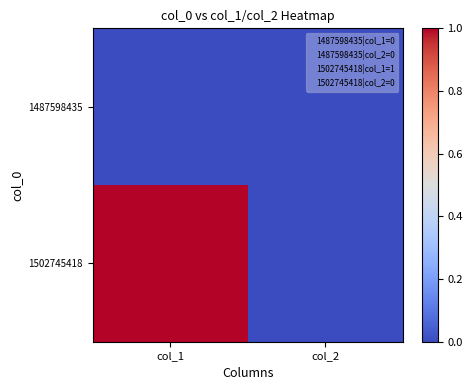

At how many categories does at least one series exceed 0?

1